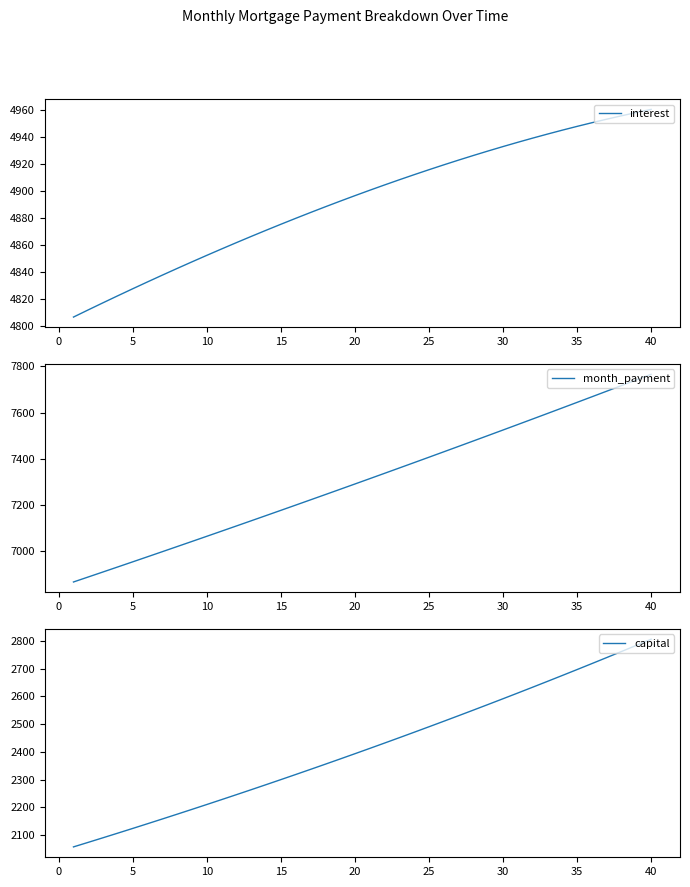

What is the maximum value for interest?

4960.5